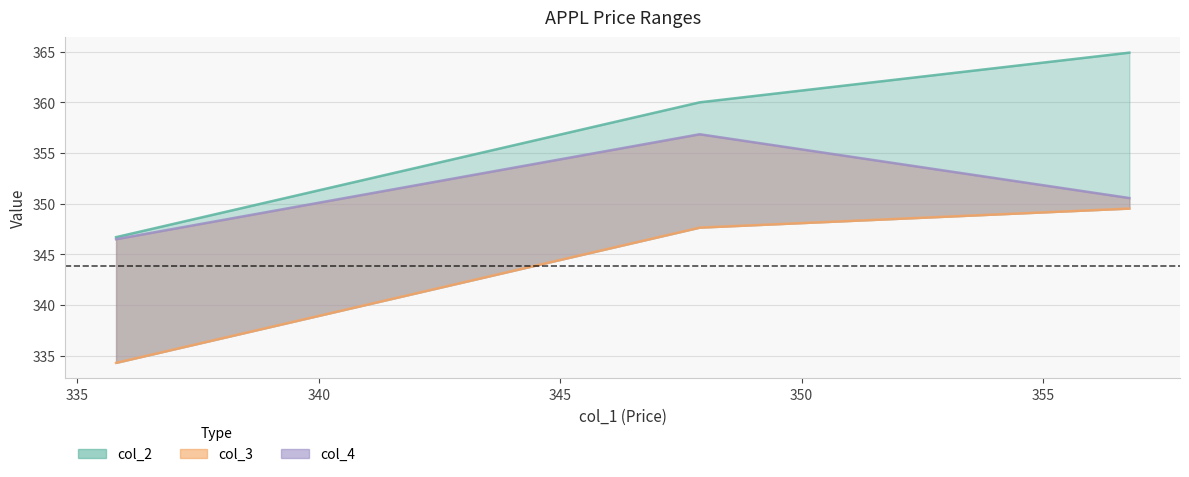

Read the col_4 value at 356.79.

350.6